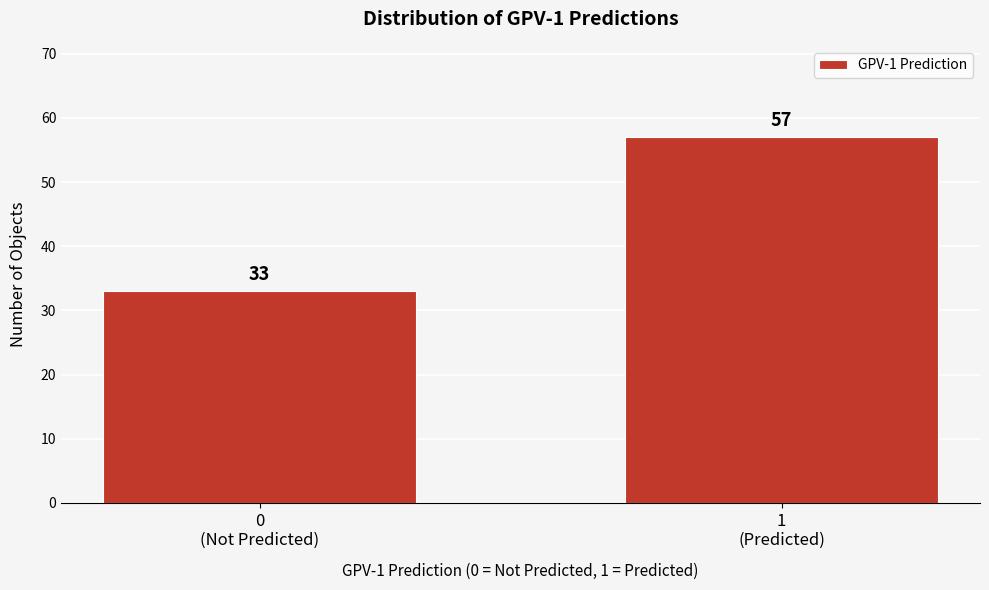

Reading left to right, what are all the values shown in this chart?

33	57